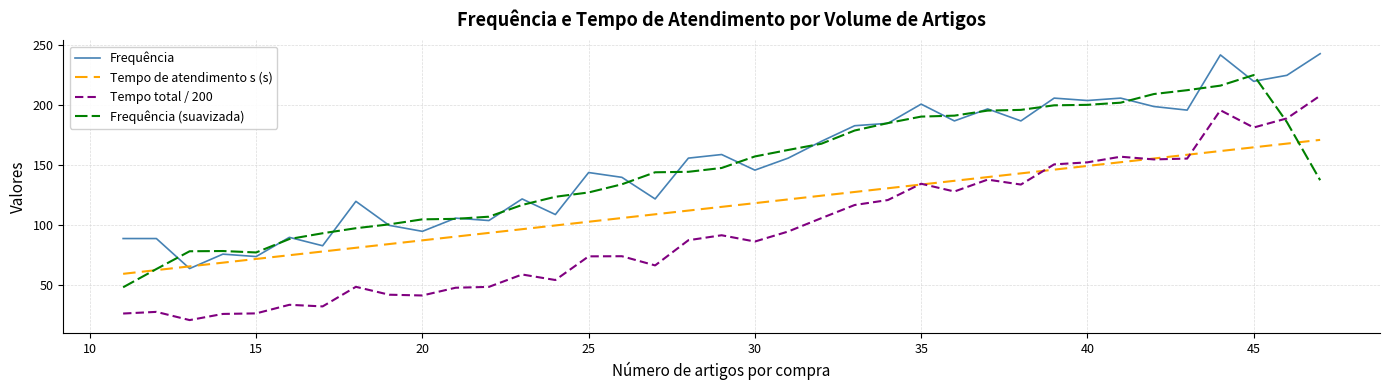

Does the chart display data point markers on the line(s)?

No